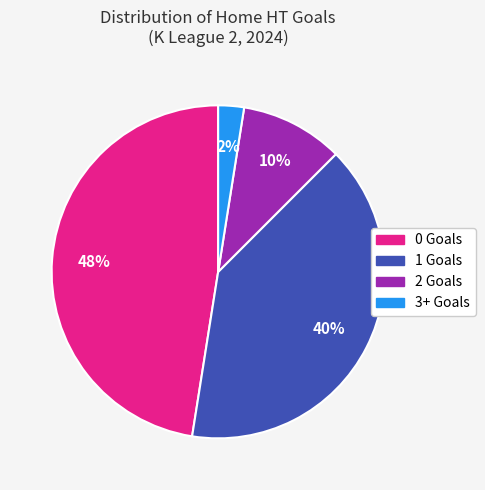

Which slice is the smallest?

3+ Goals